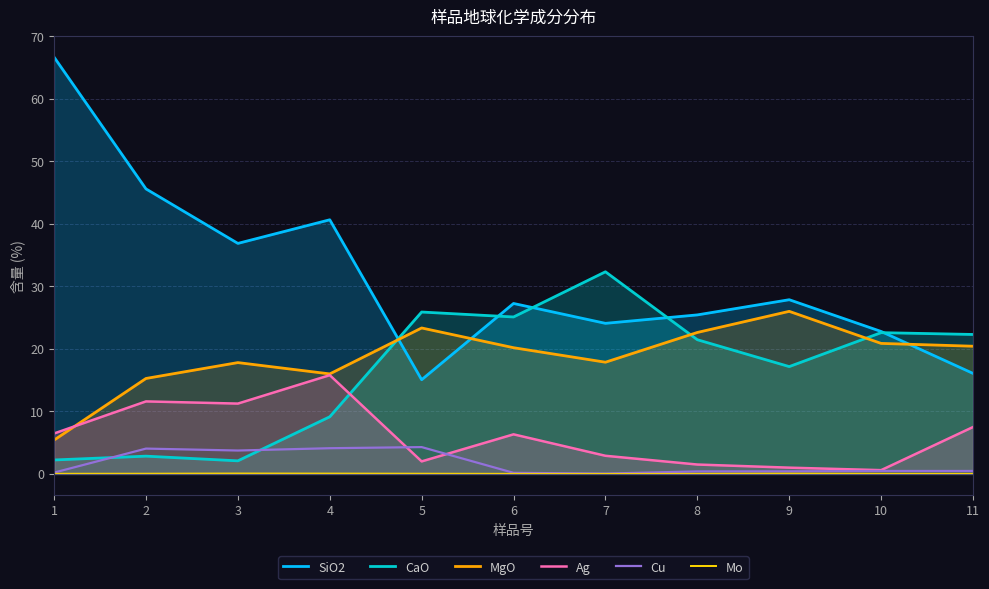

True or false: Ag has a value of 2.0 at 6.

False